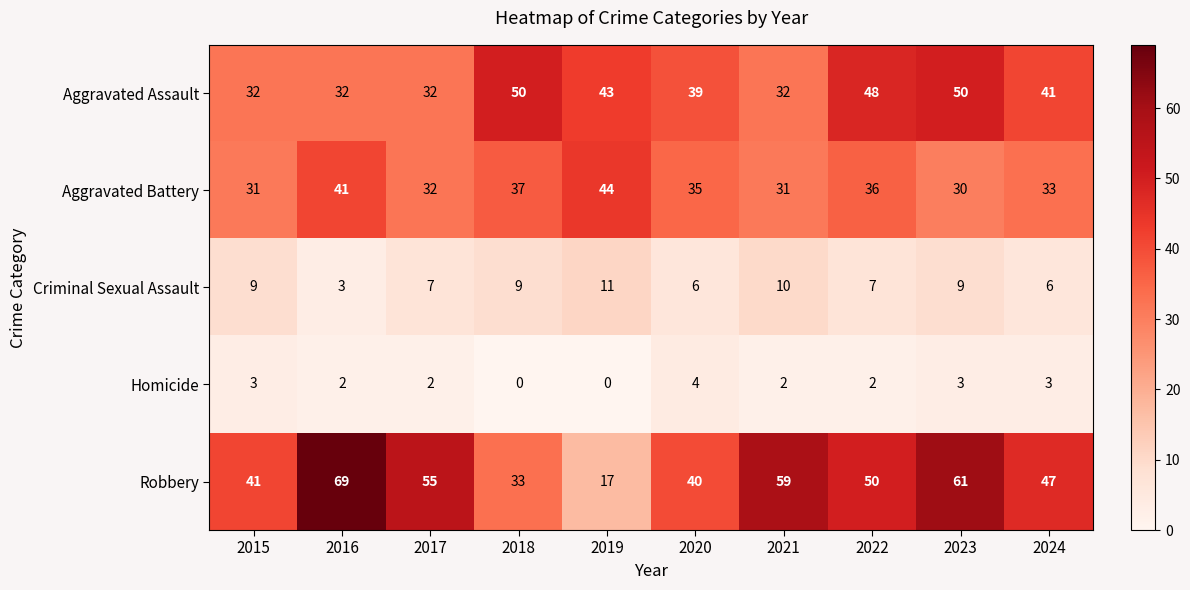

What is the spread (max minus min) of values at 2023?

58